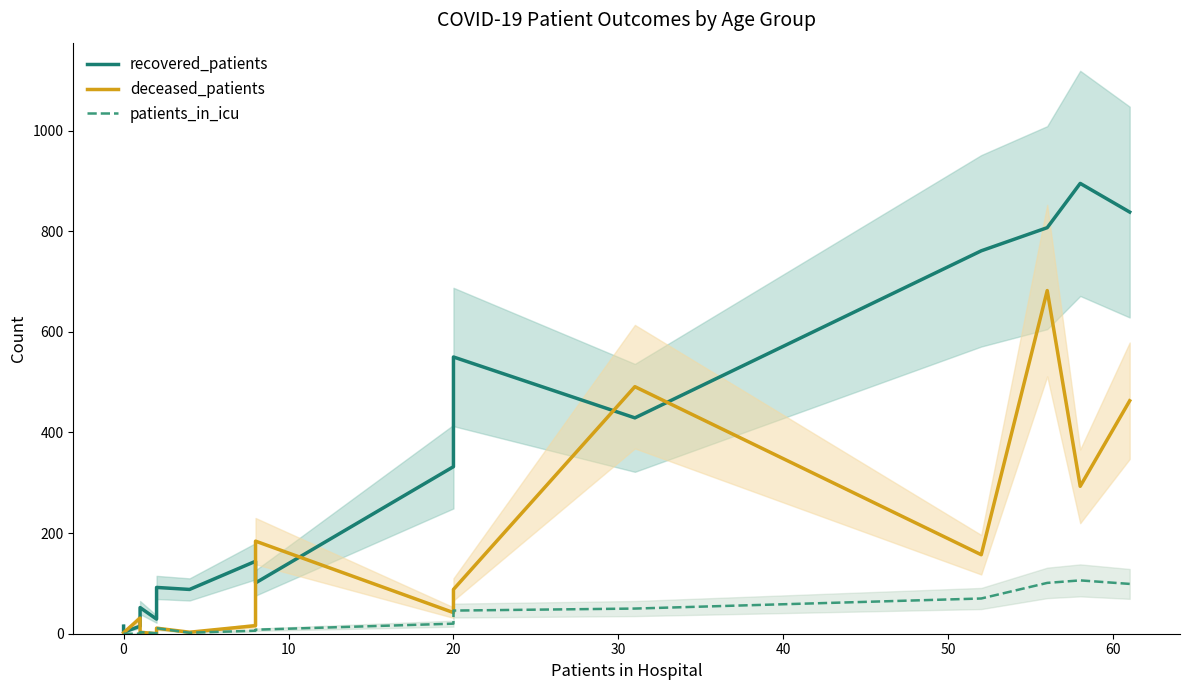

How many lines are shown in the chart?

3